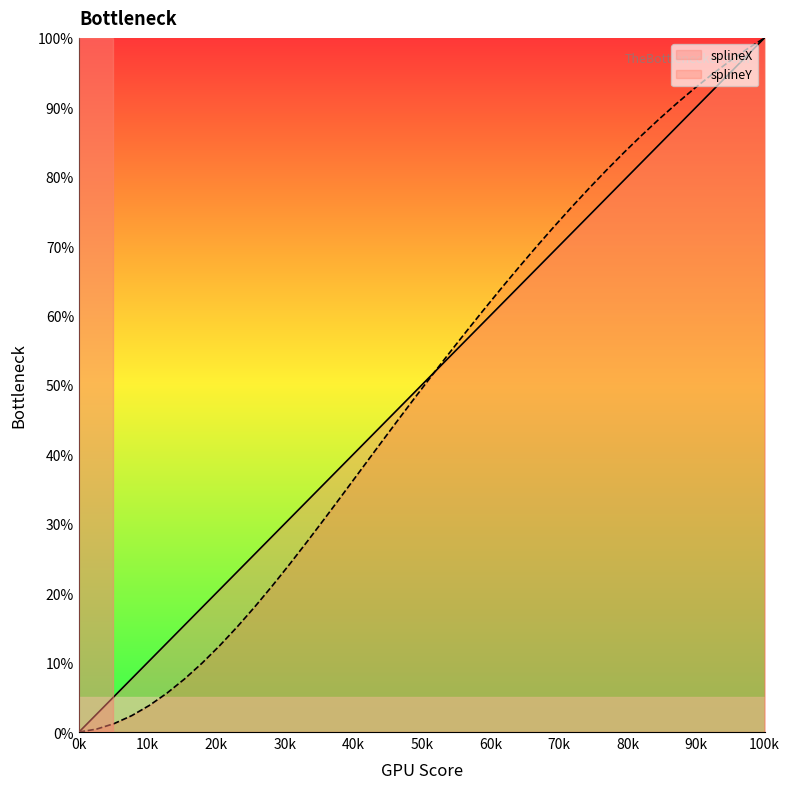

What is the greatest value displayed?

100.0